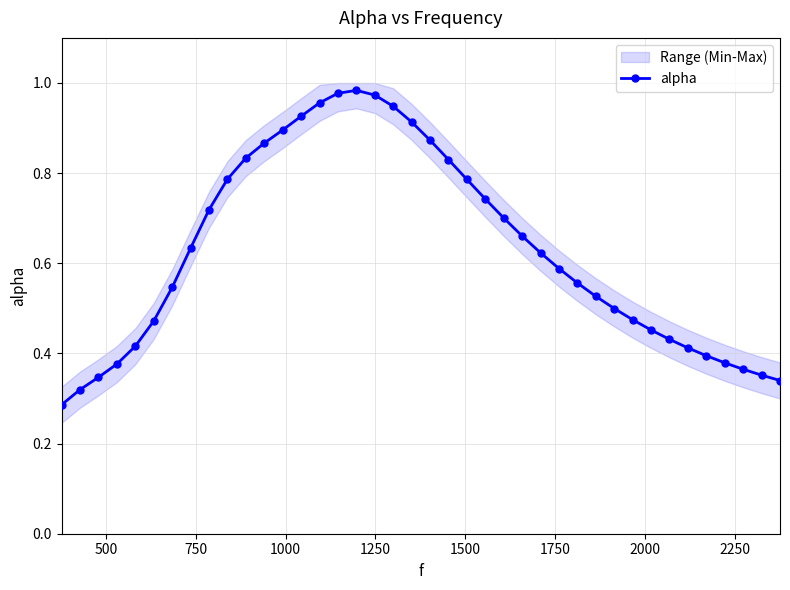

The value at 37 is 0.5. True or false?

False